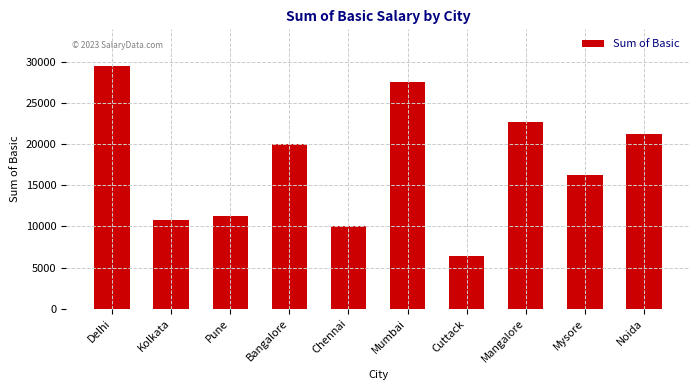

What is the difference between the second highest and minimum values?

21100